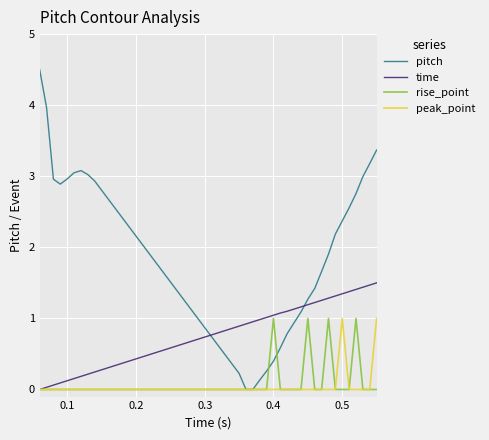

What is the average value of the rise_point series?

0.1